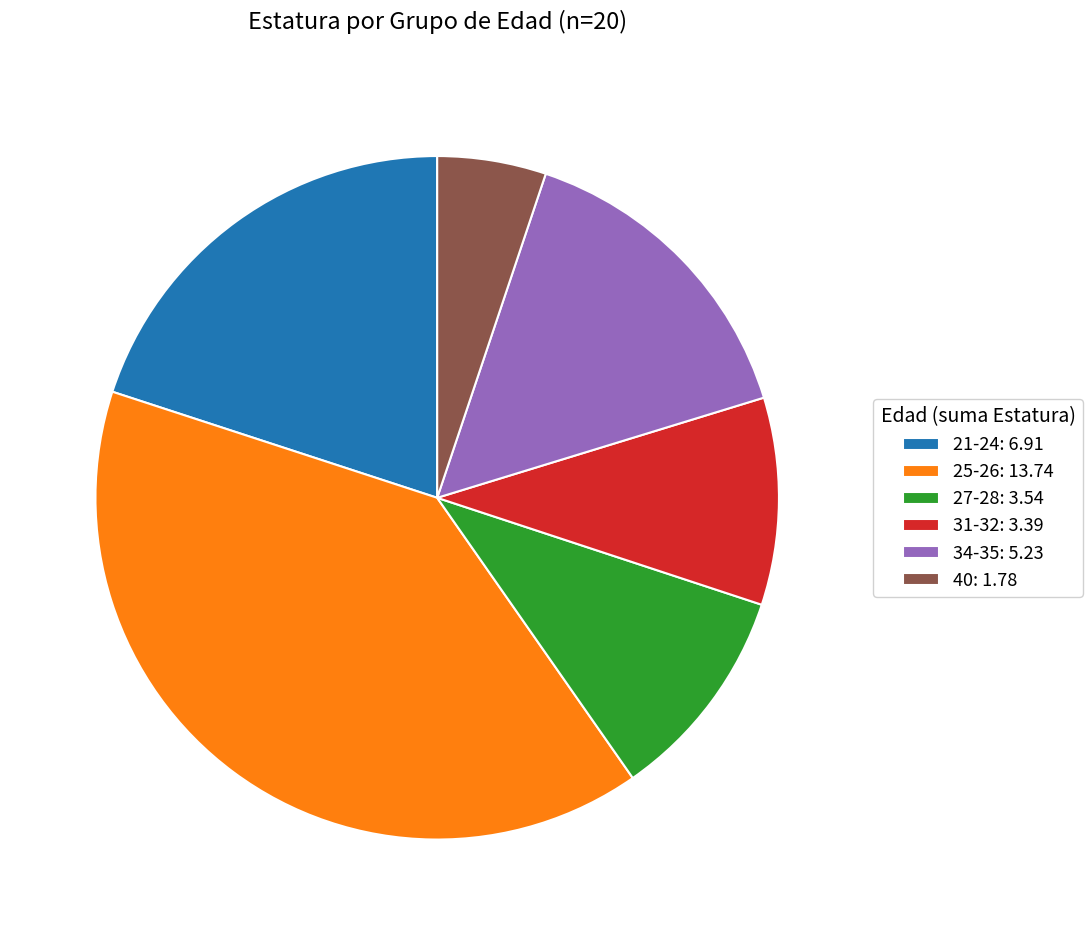

Combined, do 31-32: 3.39 and 40: 1.78 account for over 50%?

No